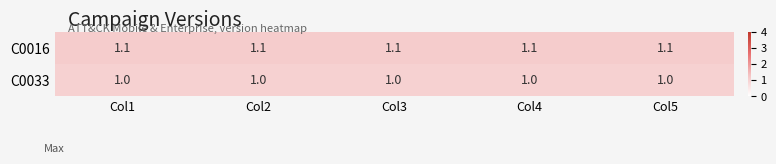

Is the value of C0033 at Col2 greater than the value of C0016 at Col1?

No